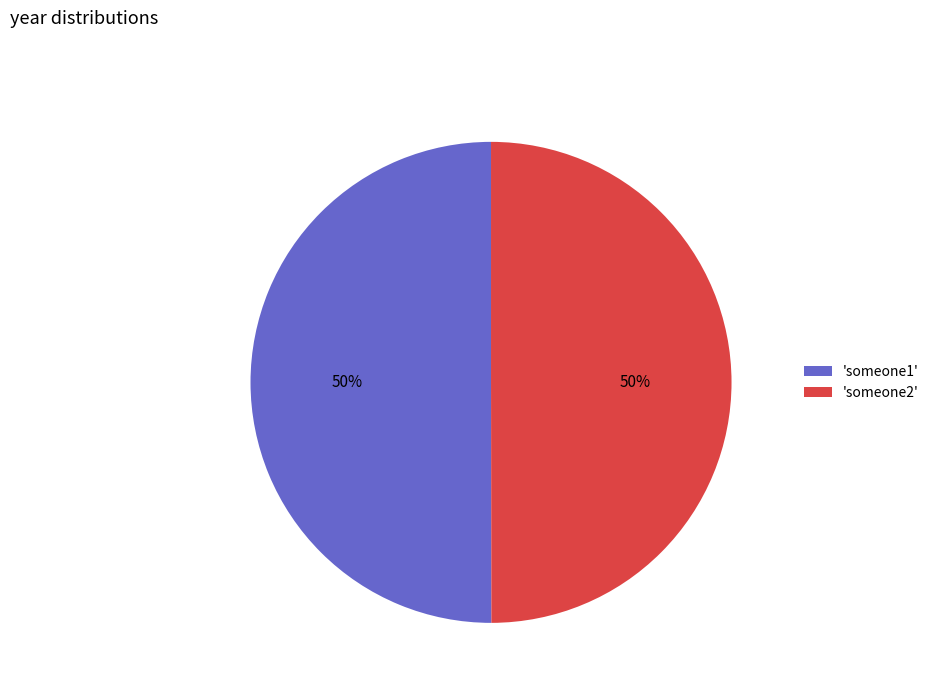

Approximately how many times larger is the value at 'someone2' compared to 'someone1'?

1.0